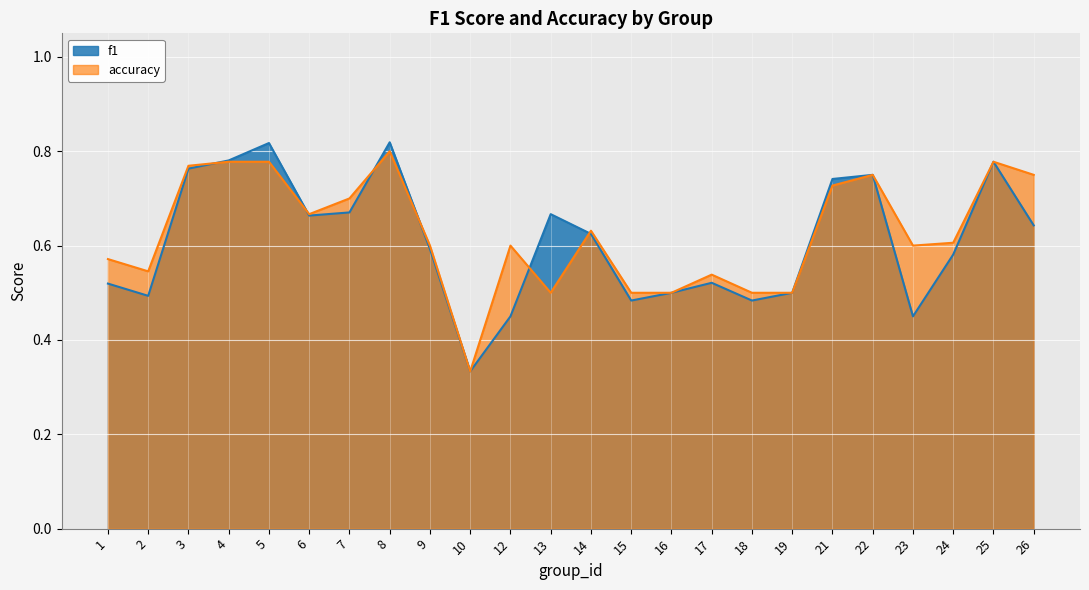

At how many categories does at least one series exceed 0?

24